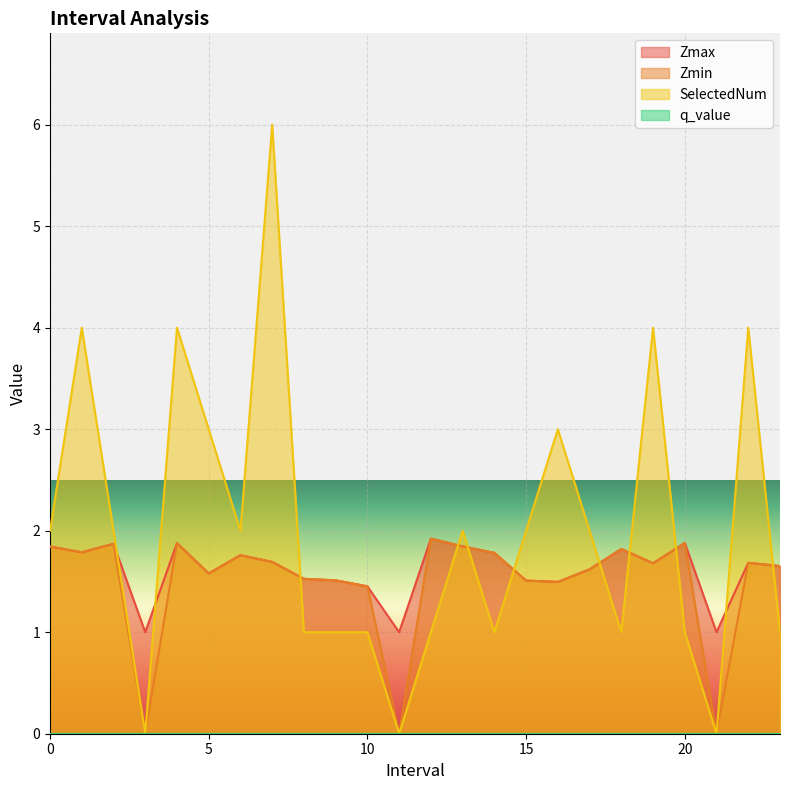

How many lines are shown in the chart?

4